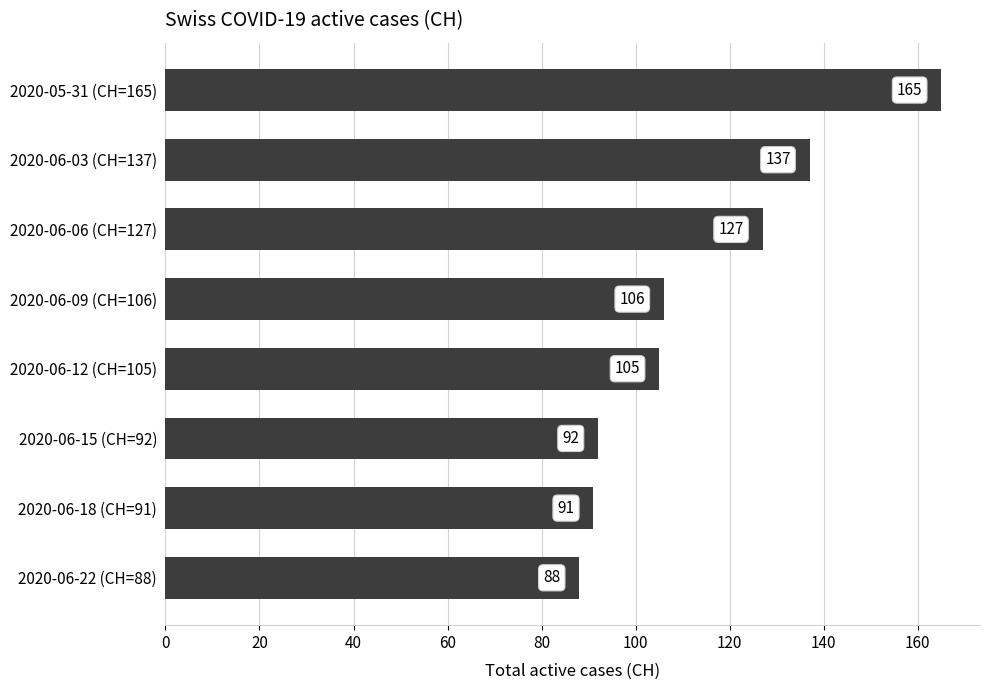

What is the label of the 3rd bar from the top?

2020-06-06 (CH=127)